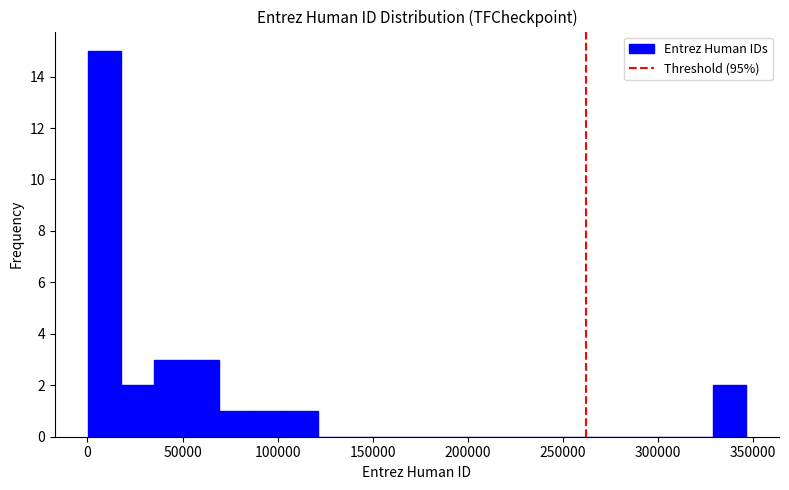

Read against the x-axis, roughly where is the centre of the tallest bar?

10000